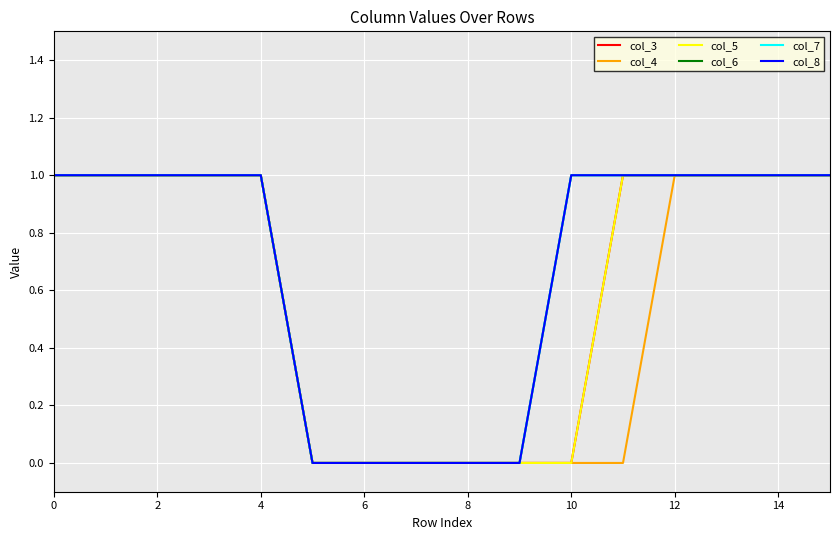

How many data points does each series have?

16